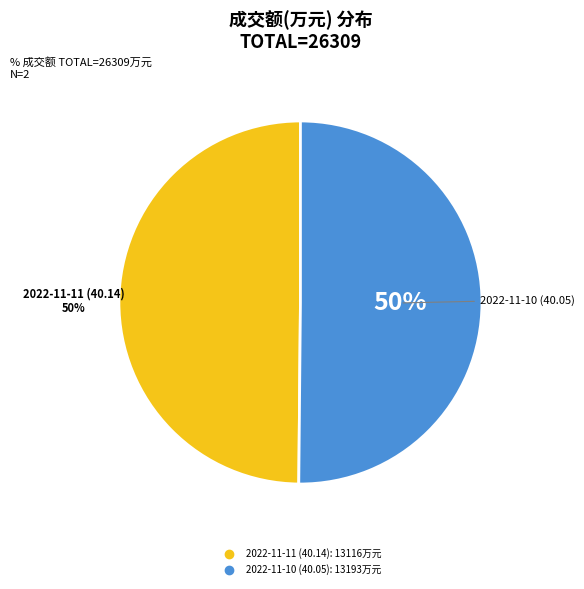

To the nearest percent, what portion does 2022-11-10 (40.05) represent?

50%